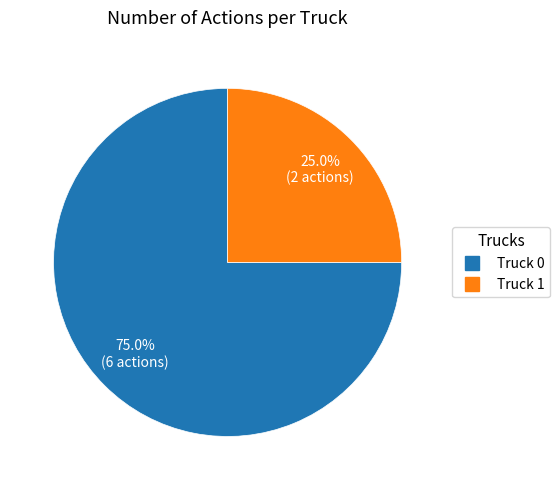

To the nearest percent, what percentage of the pie is Truck 1?

25%